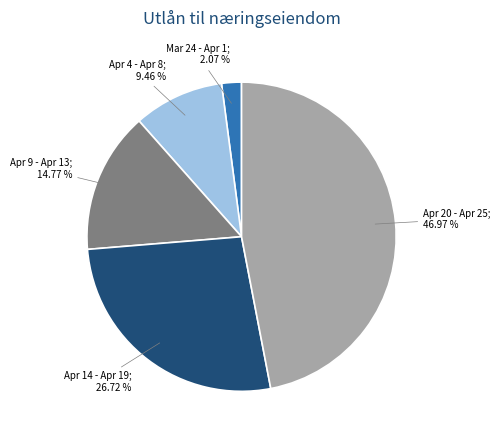

Does any single category account for the majority?

No